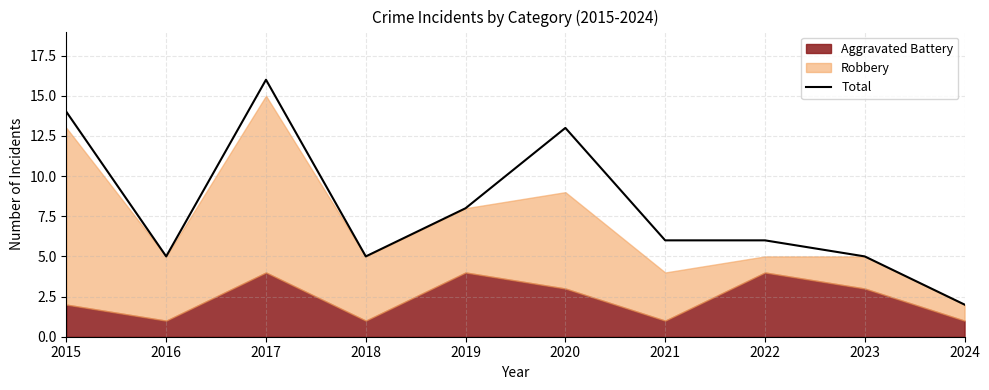

How many values are below 6?

4